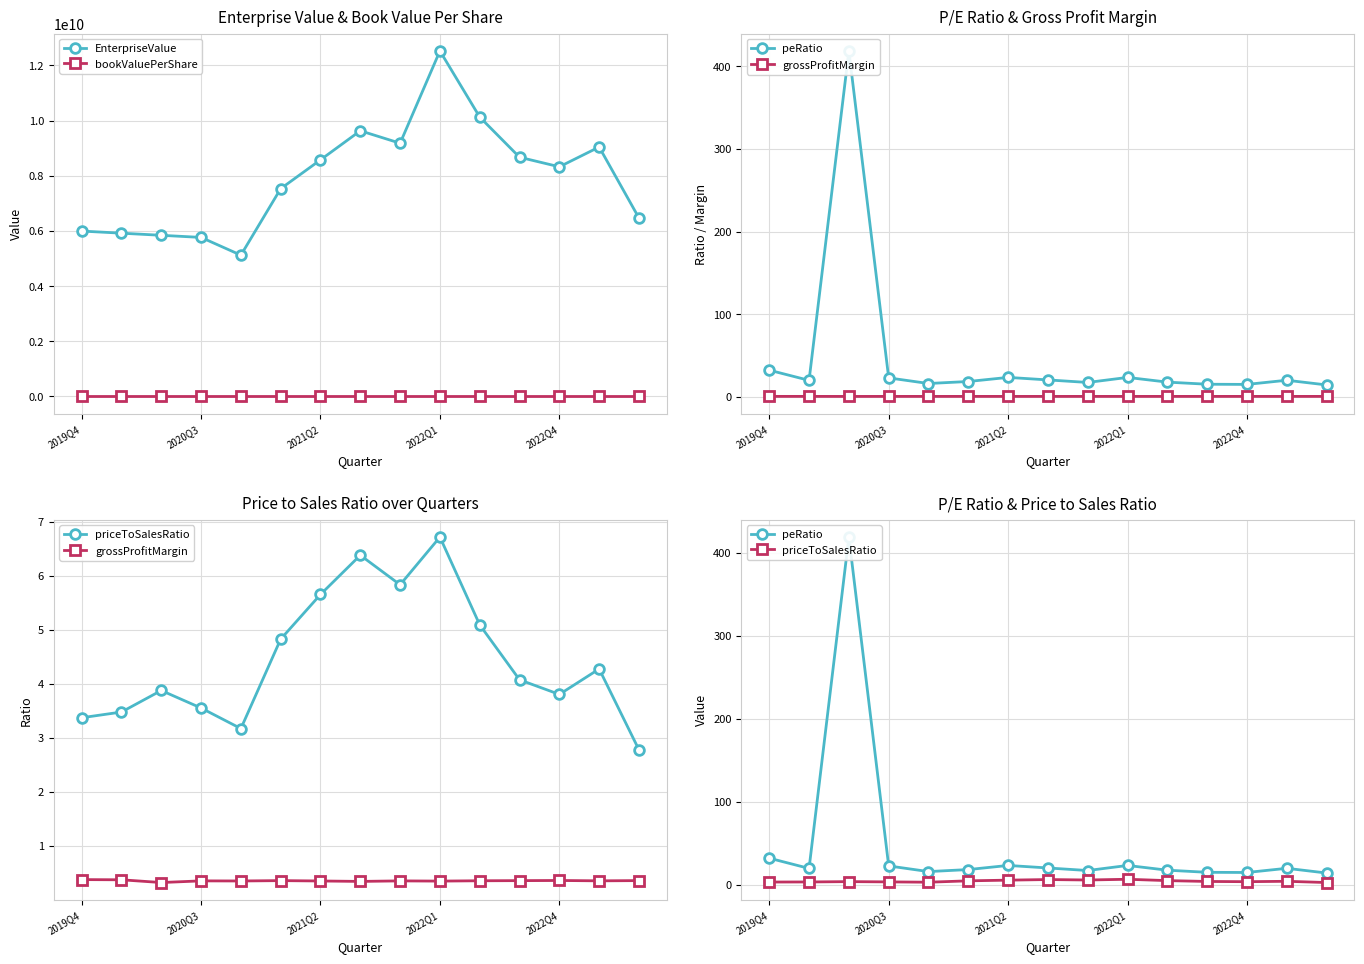

True or false: EnterpriseValue and bookValuePerShare cross at least once.

False